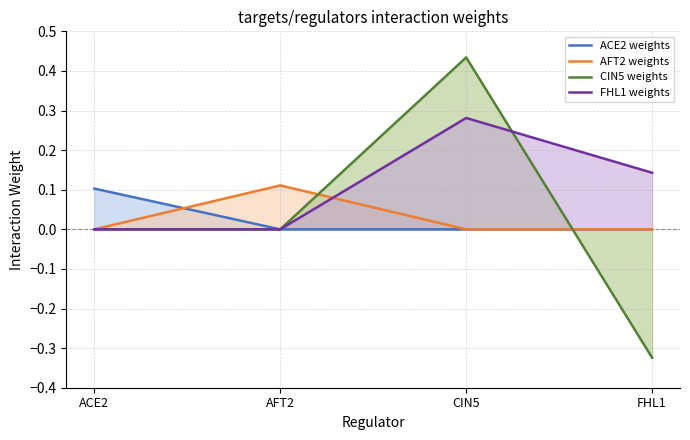

Which label corresponds to the smallest value in the chart?

FHL1